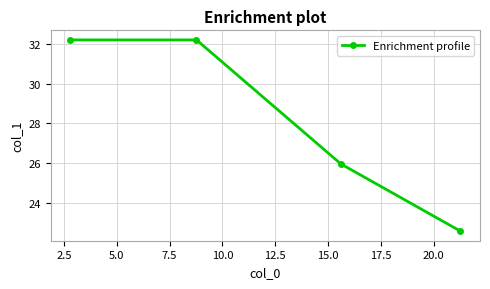

What is the value of the 3rd point from the left?

26.0